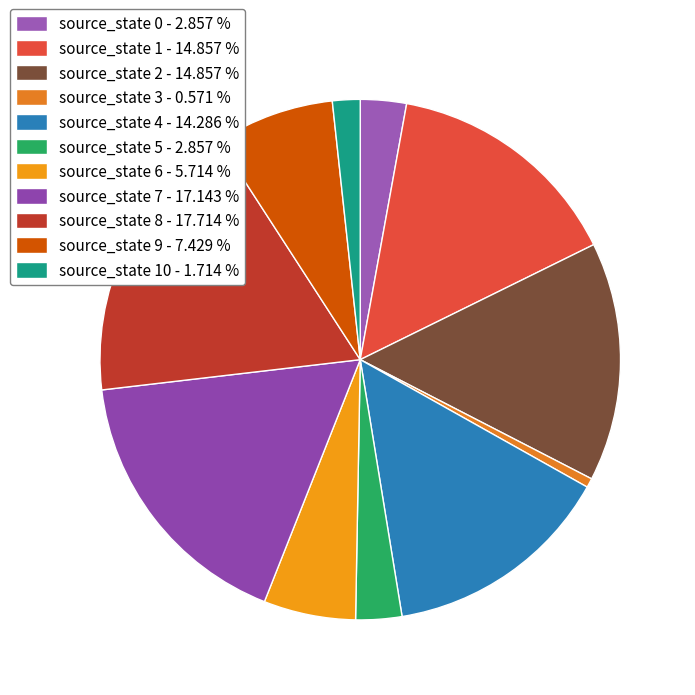

How many segments does this pie chart have?

11